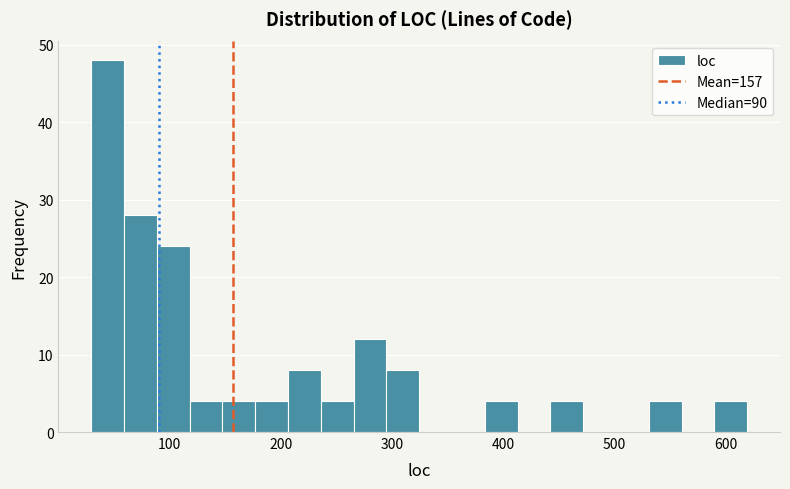

Around what value on the x-axis is the tallest bar? Give the approximate position of its centre, as read against the axis.

40